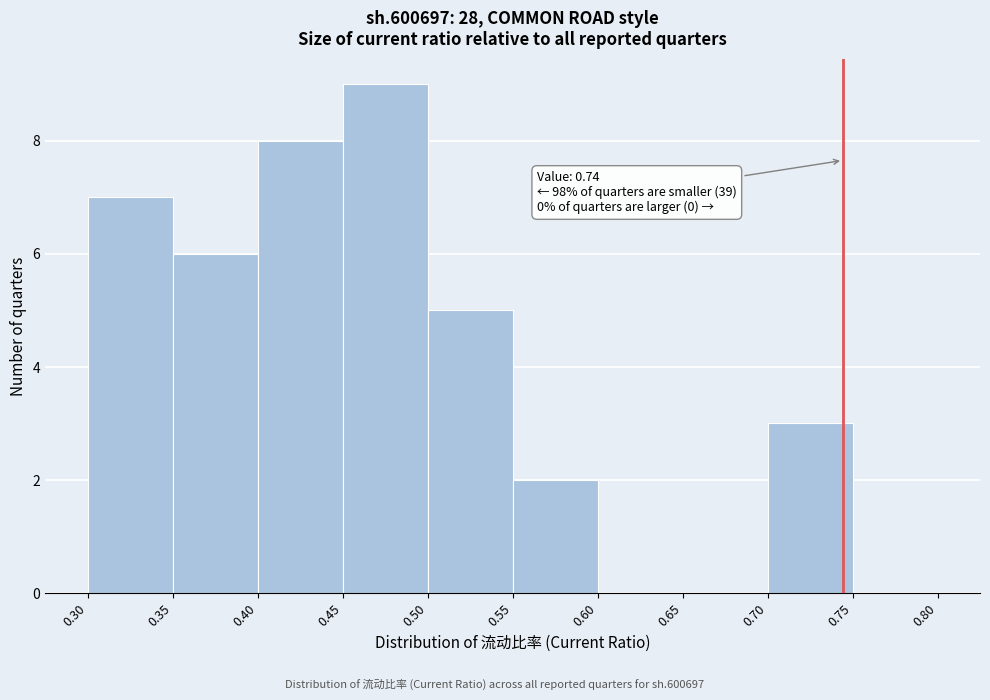

Which range on the x-axis has the tallest bar?

0.45 to 0.50